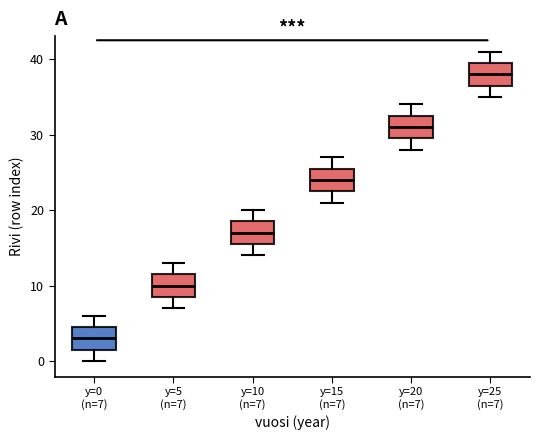

Where does the median line of the box for y=15 (n=7) sit on the y-axis? The values are not printed on the chart, so give them approximately, as read against the axis.

24